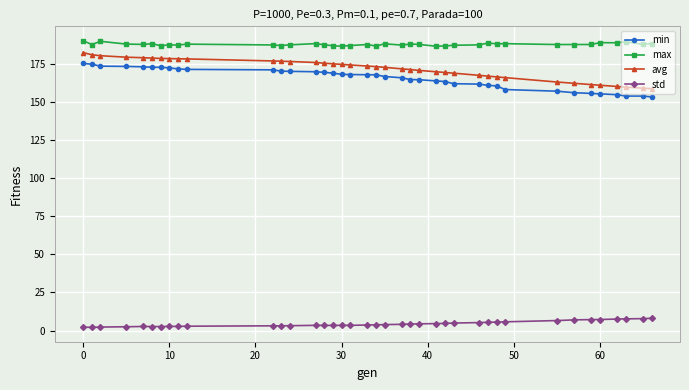

What is the minimum value for max?

186.3